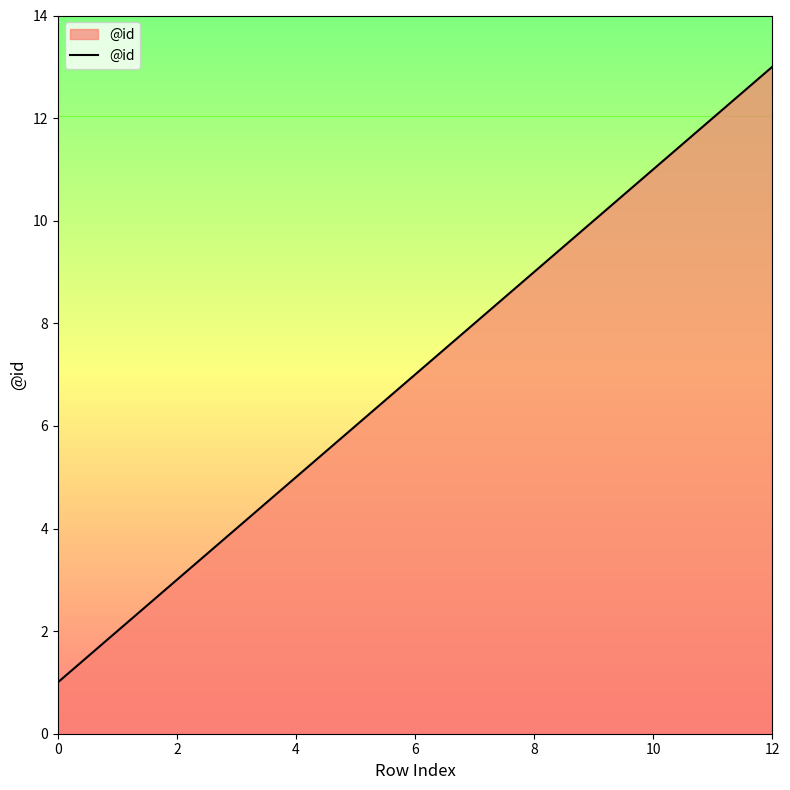

What is the maximum value shown in the chart?

13